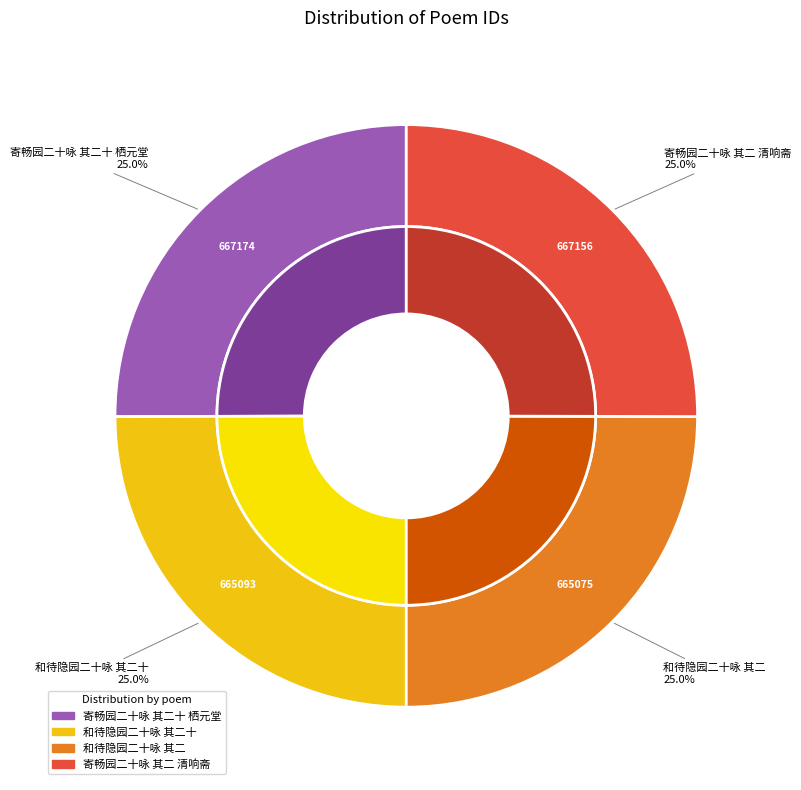

What percentage is the 和待隐园二十咏 其二十 slice, to the nearest percent?

25%